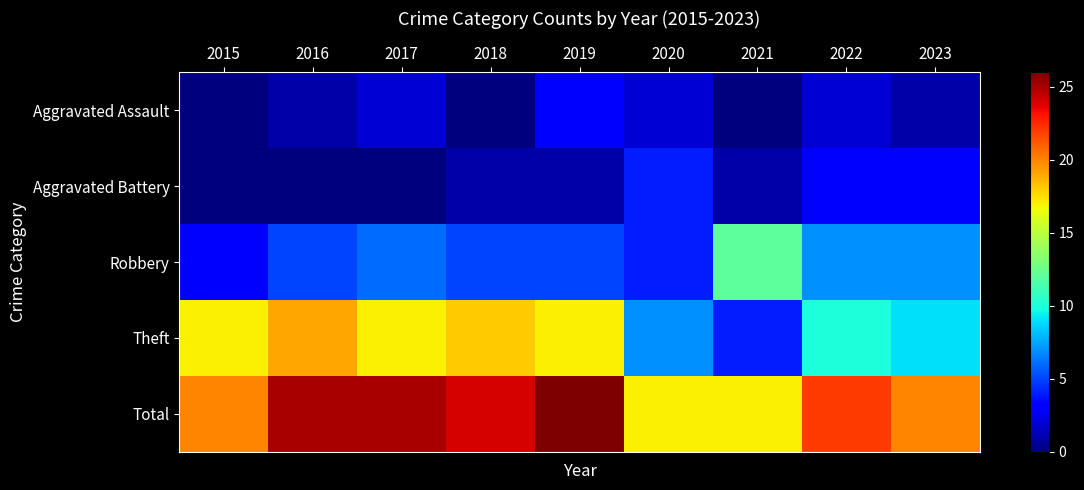

At how many categories does at least one series exceed 14?

9